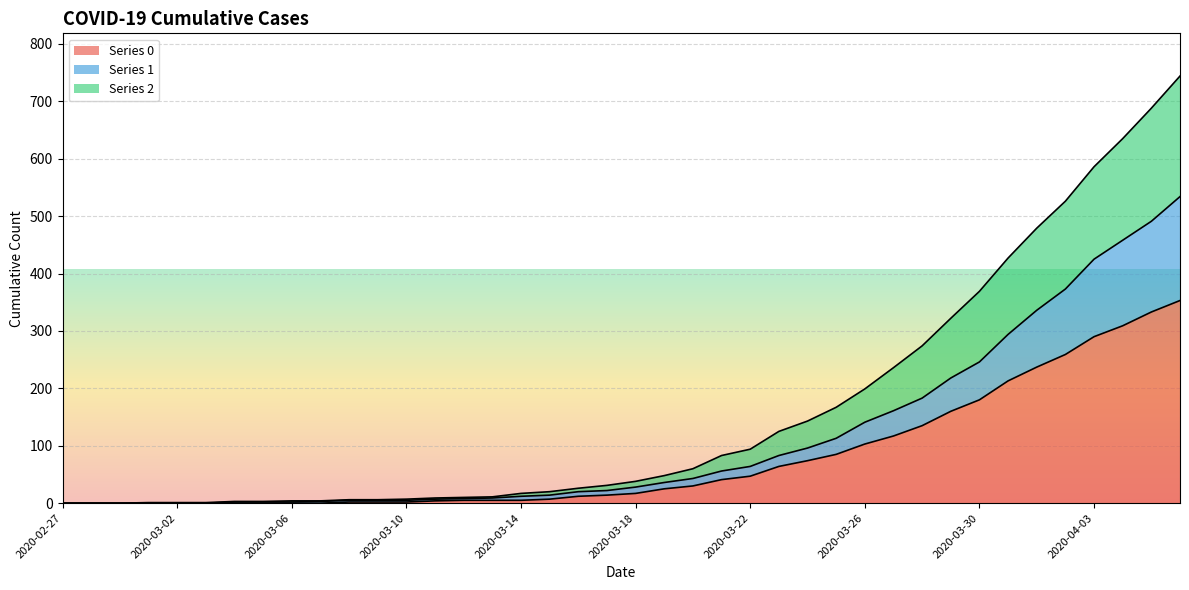

Count the number of data series in this chart.

3